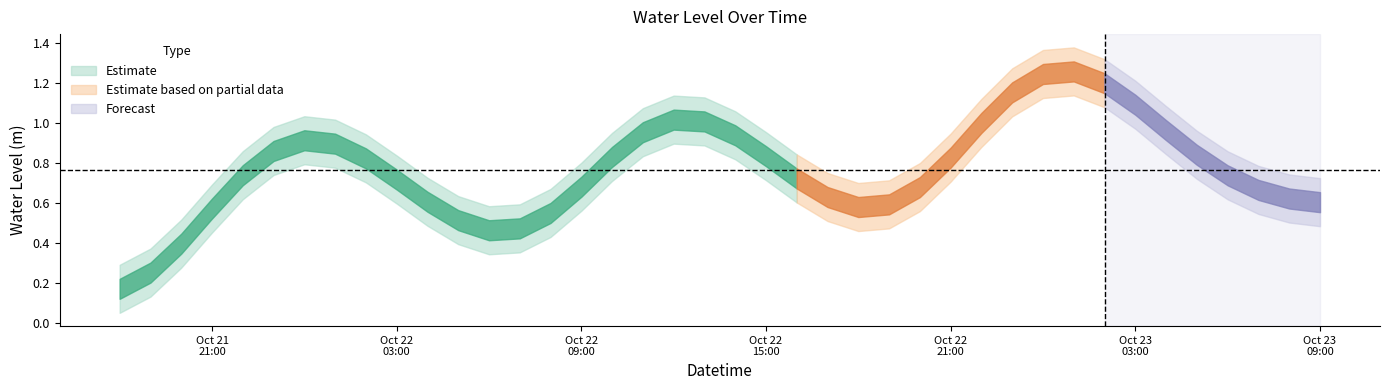

What is the label of the 26th point from the right?

2025-10-22 08:00:00